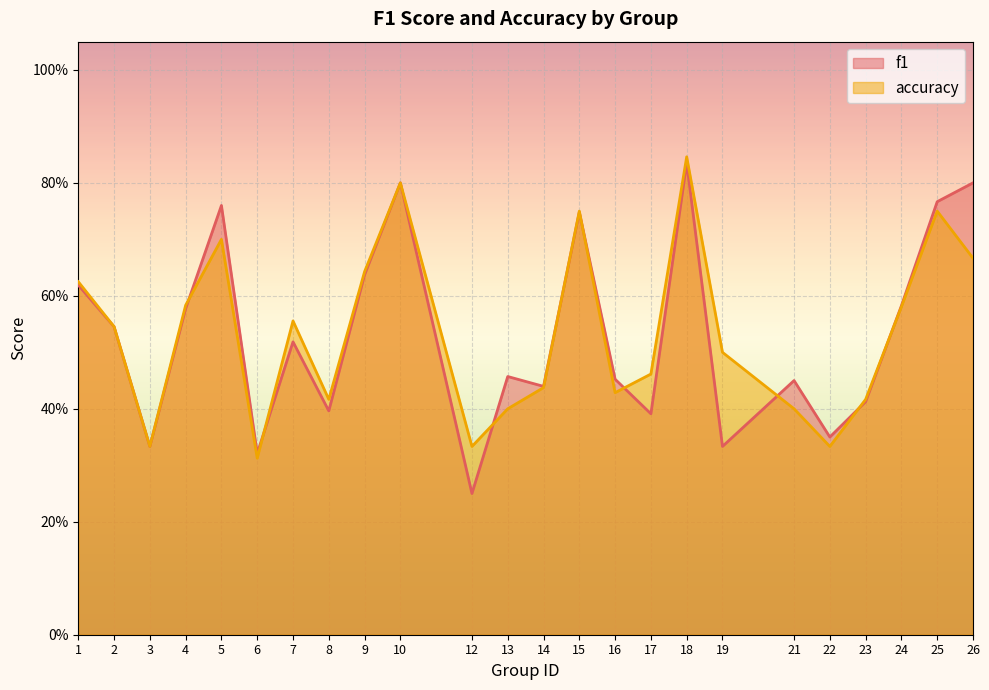

What is the difference between the highest and lowest values at 5?

0.1